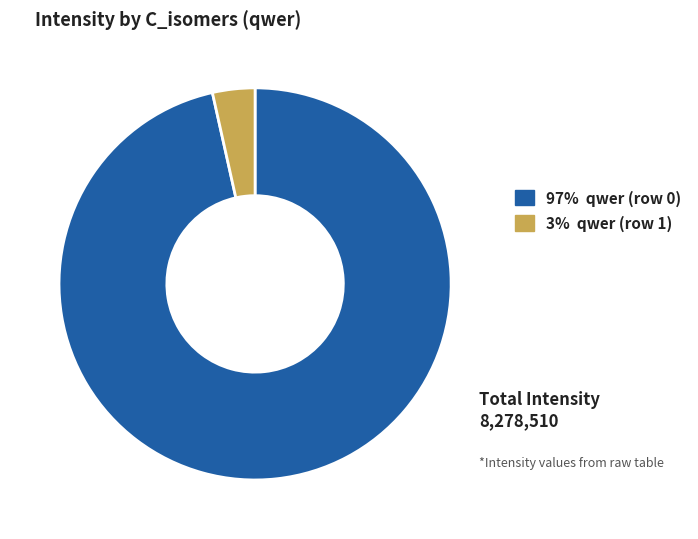

Which slice is the smallest?

3% qwer (row 1)